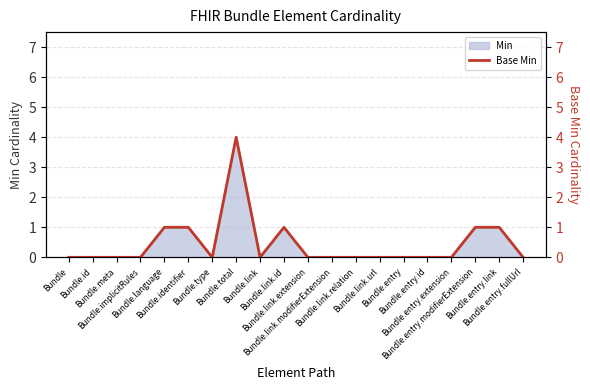

Reading left to right, extract all data points from this chart.

Bundle=0	Bundle.id=0	Bundle.meta=0	Bundle.implicitRules=0	Bundle.language=1	Bundle.identifier=1	Bundle.type=0	Bundle.total=4	Bundle.link=0	Bundle.link.id=1	Bundle.link.extension=0	Bundle.link.modifierExtension=0	Bundle.link.relation=0	Bundle.link.url=0	Bundle.entry=0	Bundle.entry.id=0	Bundle.entry.extension=0	Bundle.entry.modifierExtension=1	Bundle.entry.link=1	Bundle.entry.fullUrl=0